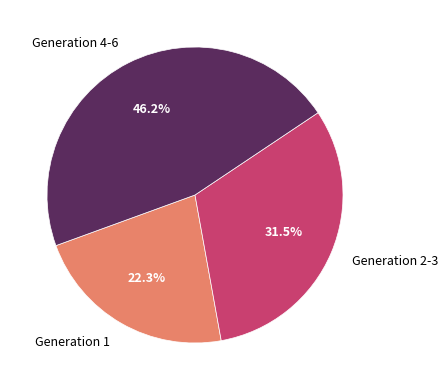

Which slice is the largest?

Generation 4-6